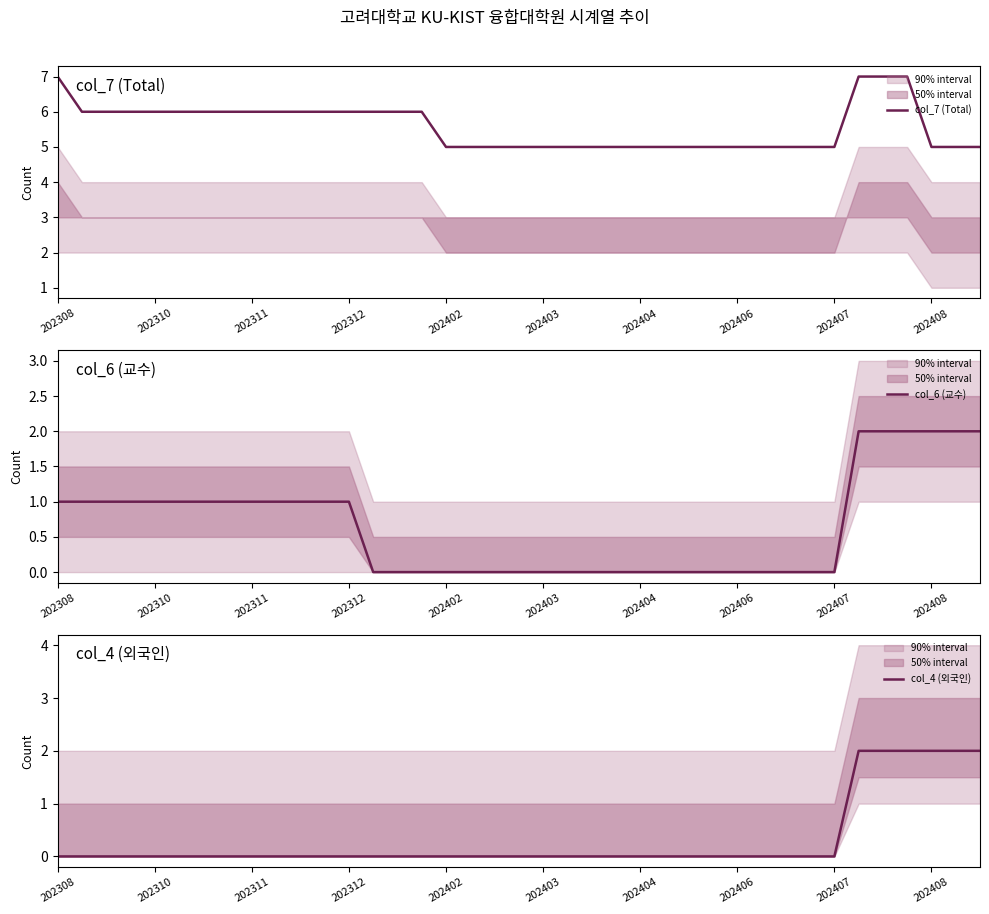

What is the difference between the maximum and minimum values in the col_7 (Total) series?

2